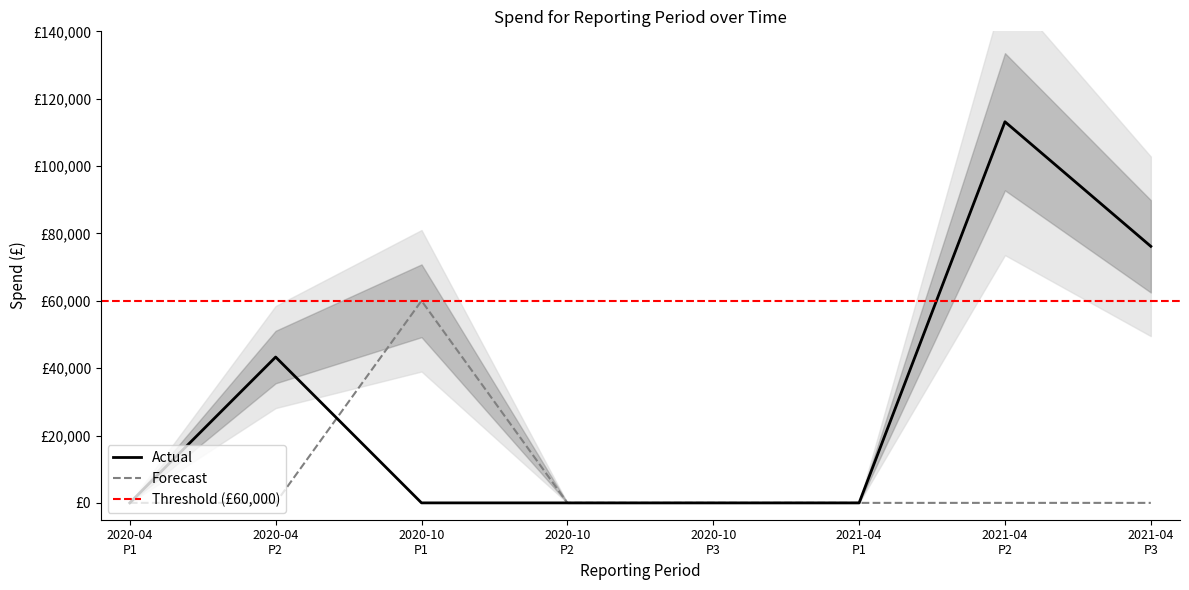

Which series changed the most between 2020-04 P1 and 2020-04 P2?

Actual